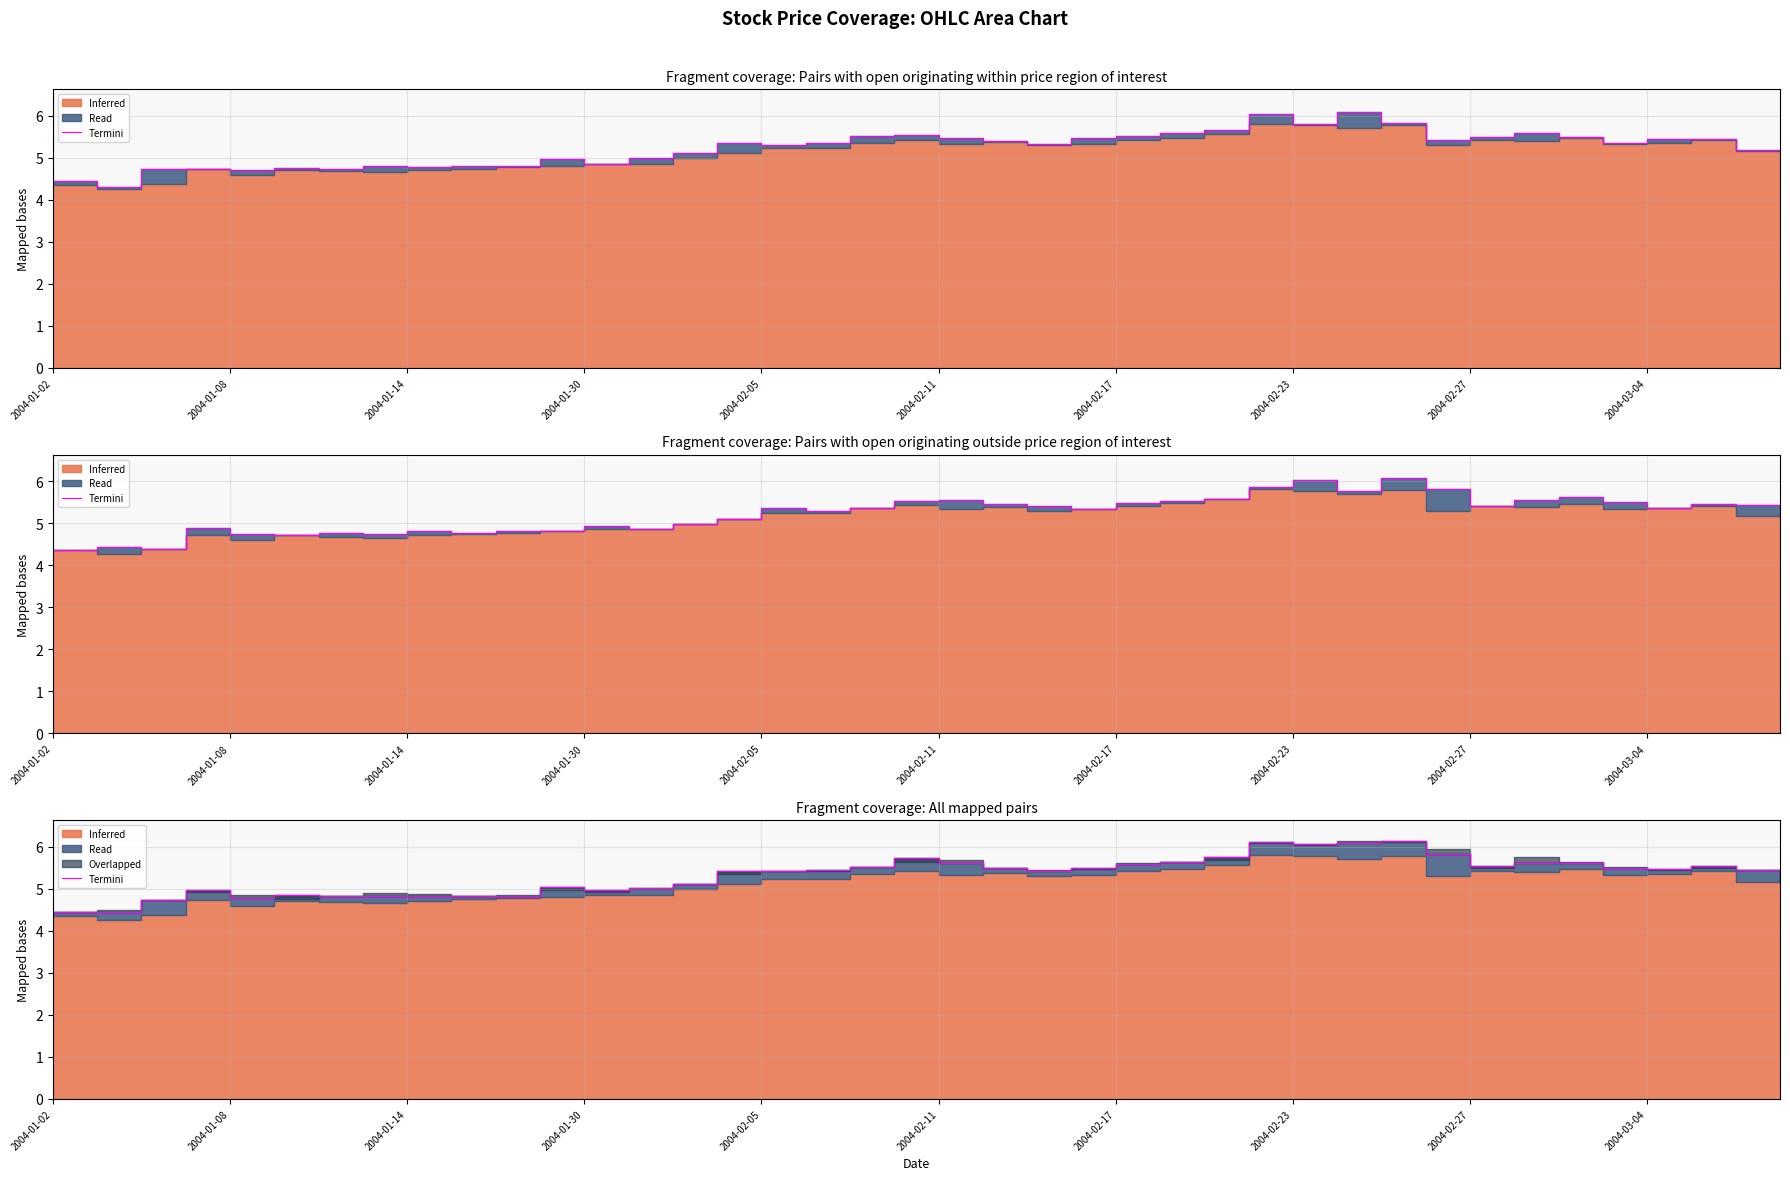

How many interior local peaks (higher than both neighbors) does the data have?

8